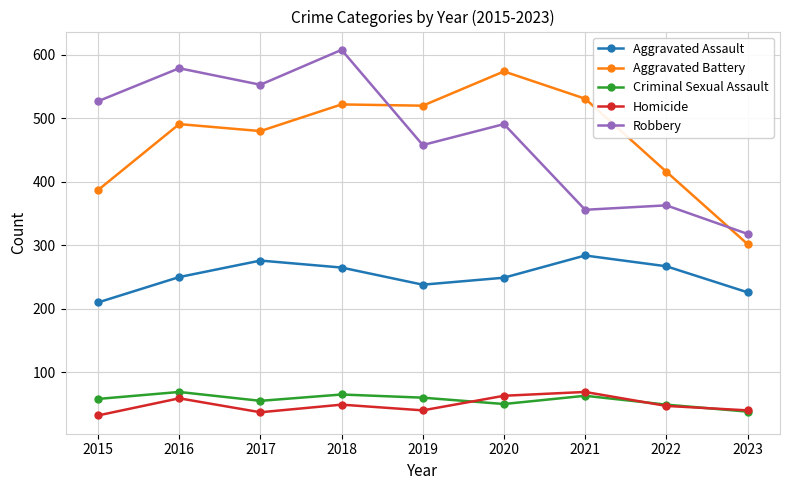

Does the chart have visible grid lines?

Yes